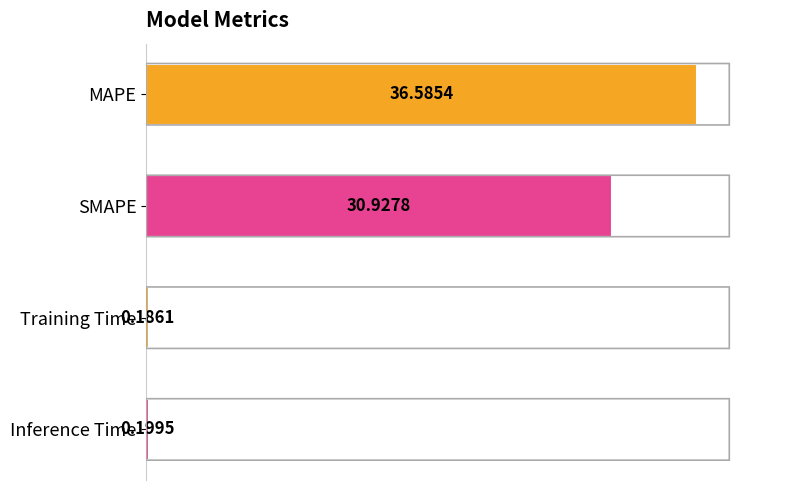

Rank the categories by value from highest to lowest.

MAPE, SMAPE, Inference Time, Training Time